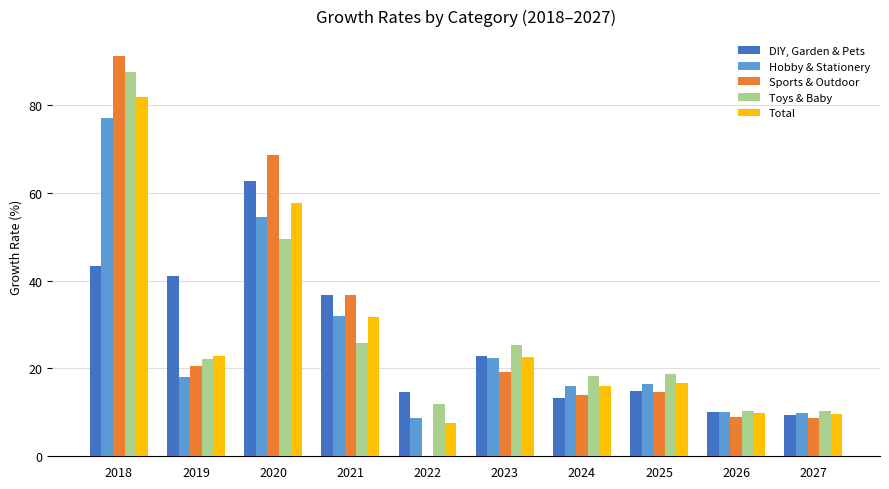

At which label does Sports & Outdoor first exceed 19?

2018